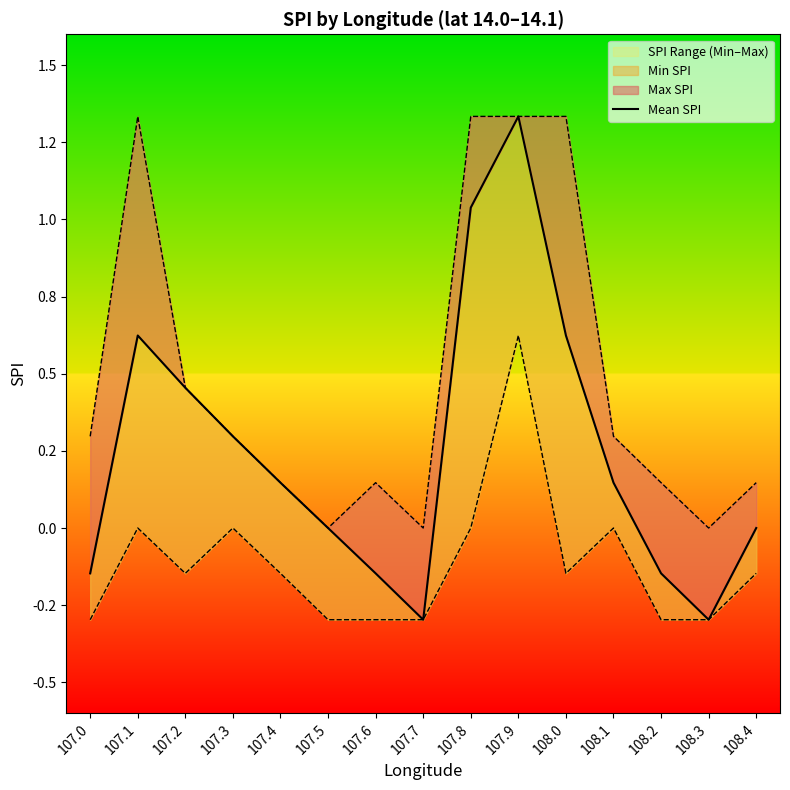

What is the approximate value at 107.8?

1.0